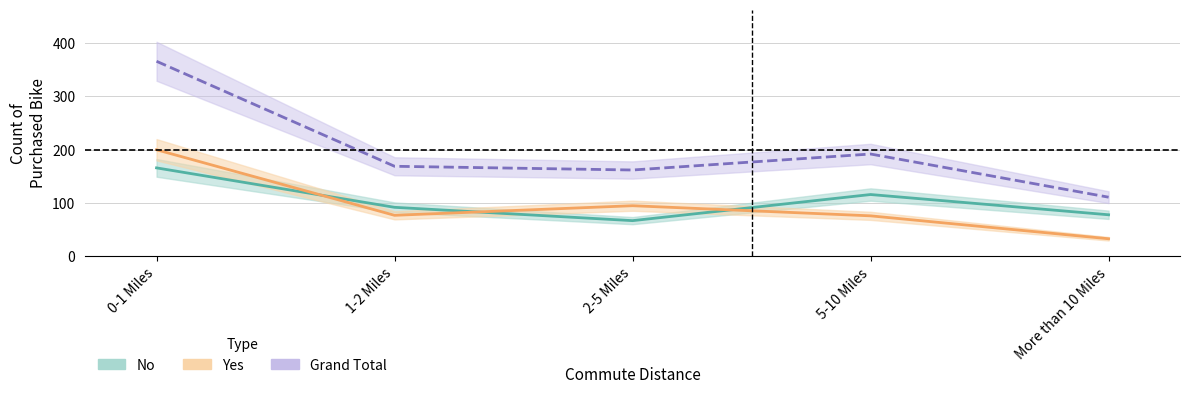

What is the lowest value of the Grand Total series?

111